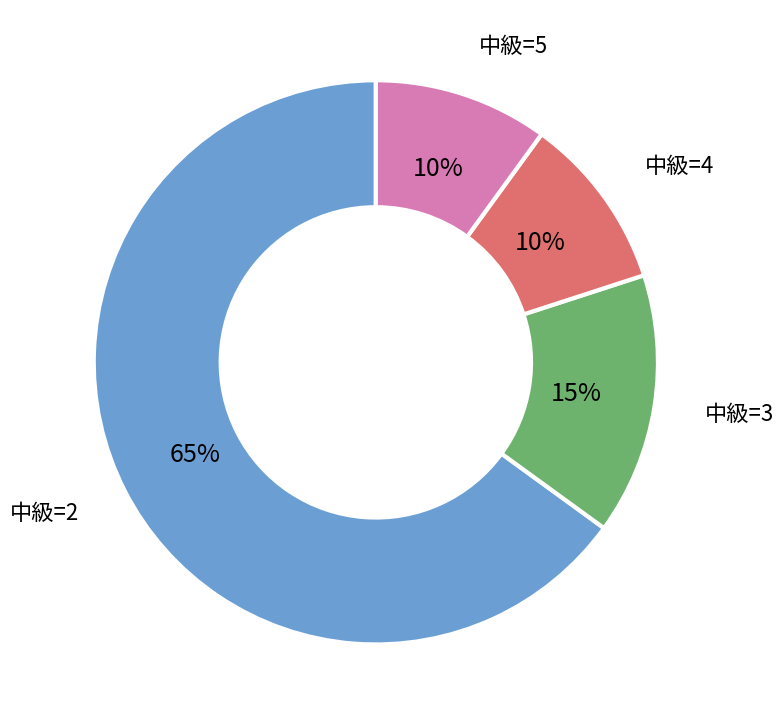

To the nearest percent, what is the difference between the largest and smallest slice percentages?

55%